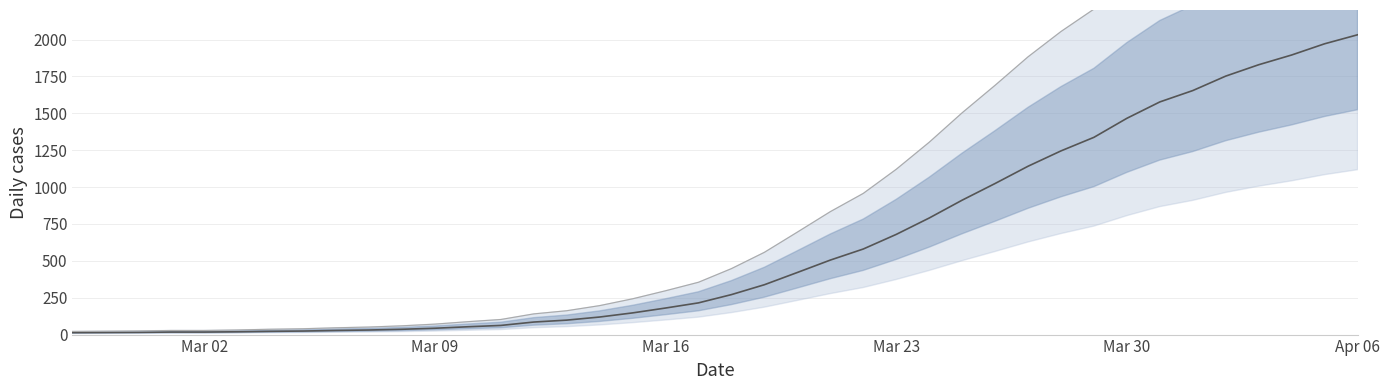

Count the number of categories in the chart.

40